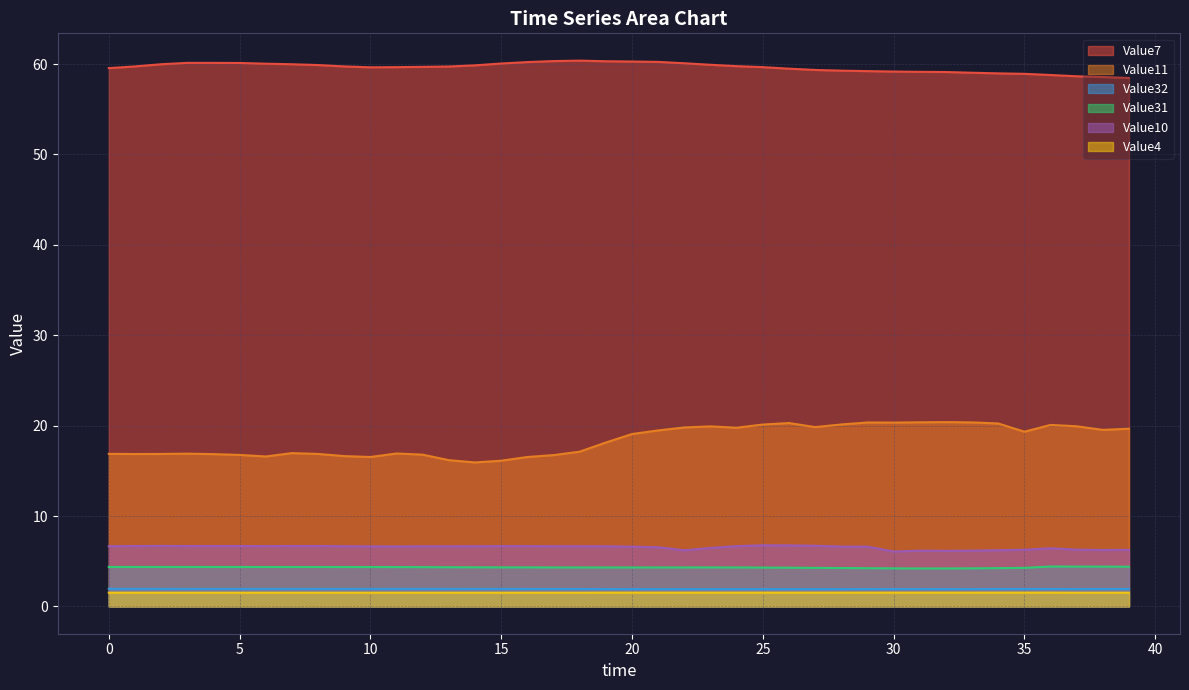

True or false: Value10 and Value31 cross at least once.

False